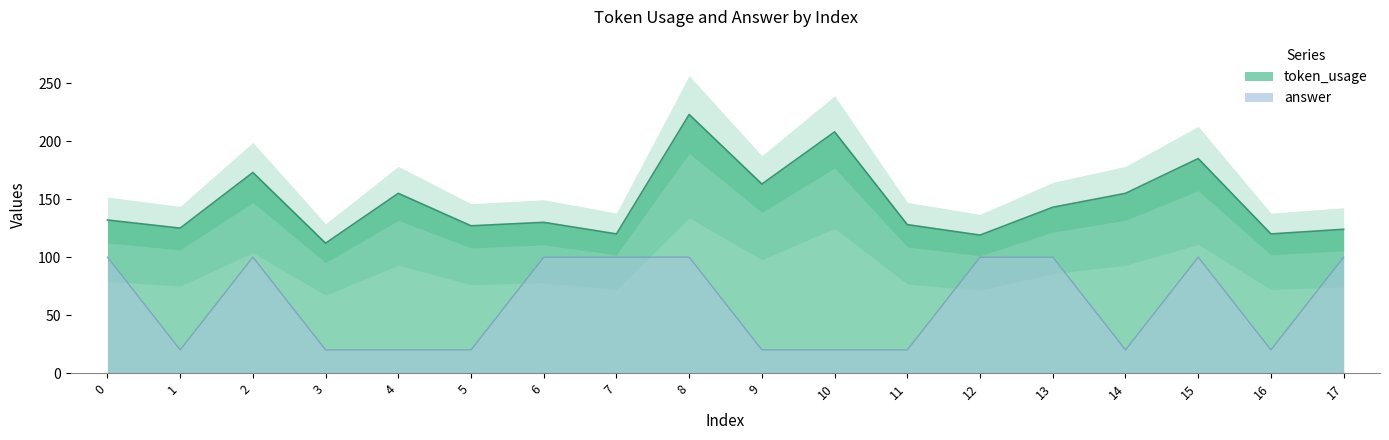

What is the difference between the answer values at 6 and 14?

80